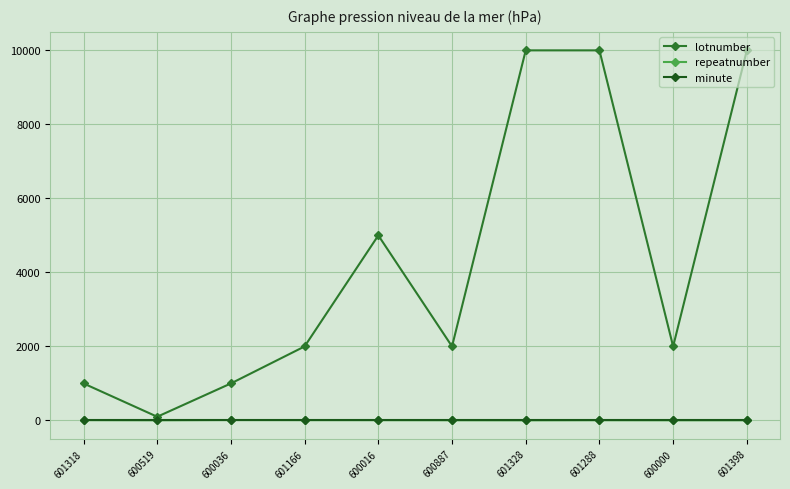

At which category does lotnumber reach its first local valley?

600519